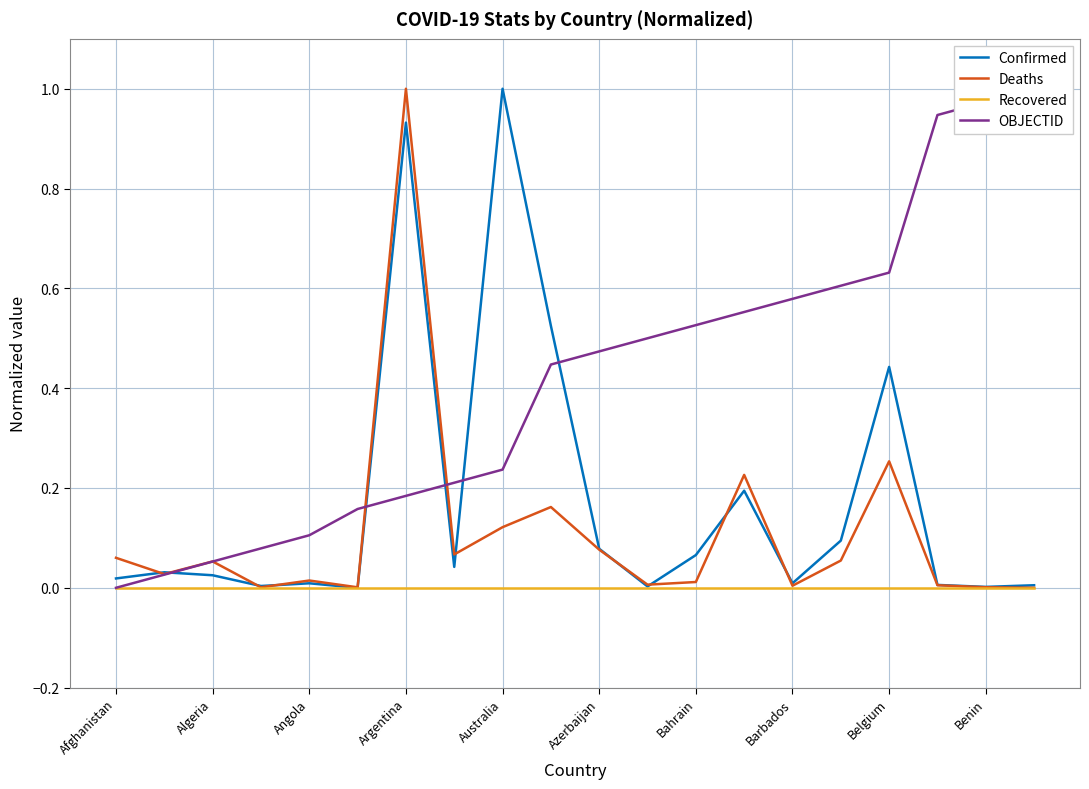

Which series has the largest total across all categories?

OBJECTID